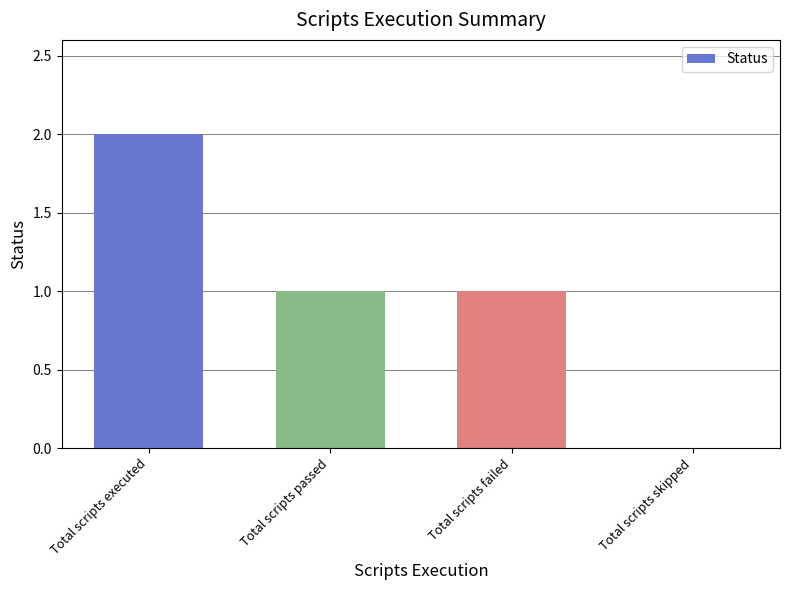

Approximately how many times larger is the value at Total scripts executed compared to Total scripts passed?

2.0